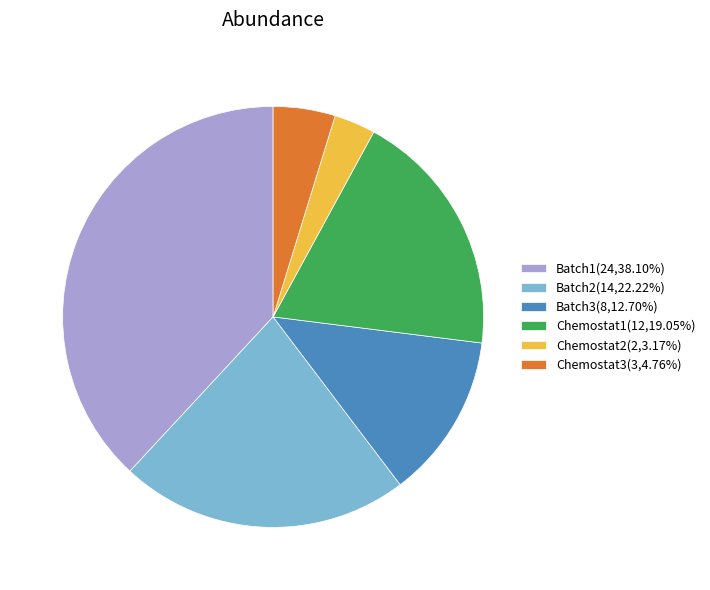

Count the number of slices in the pie.

6